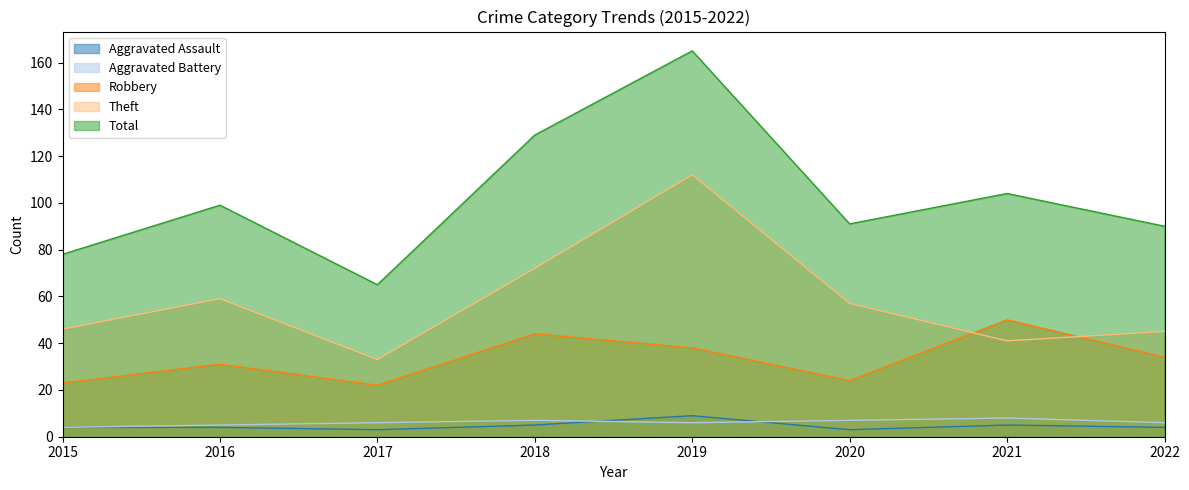

What is the value of the Aggravated Battery point at the 6th from the left?

7